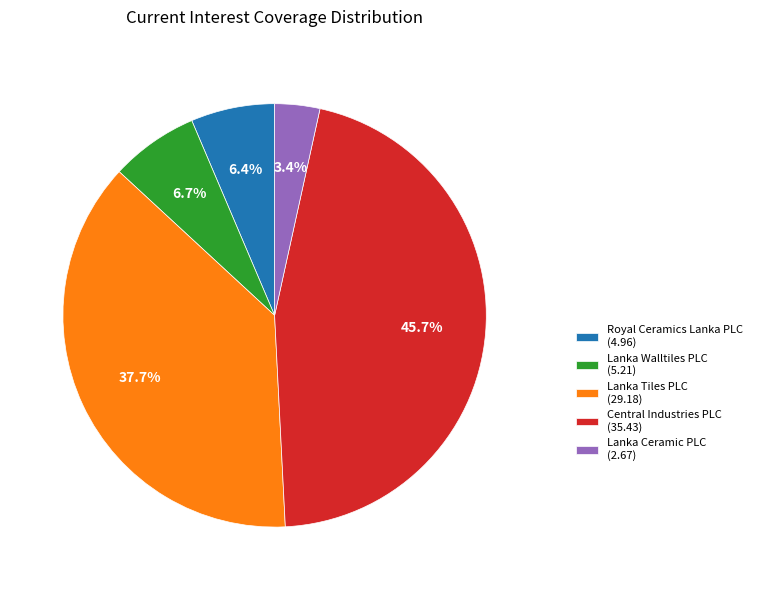

How many slices are in this pie chart?

5